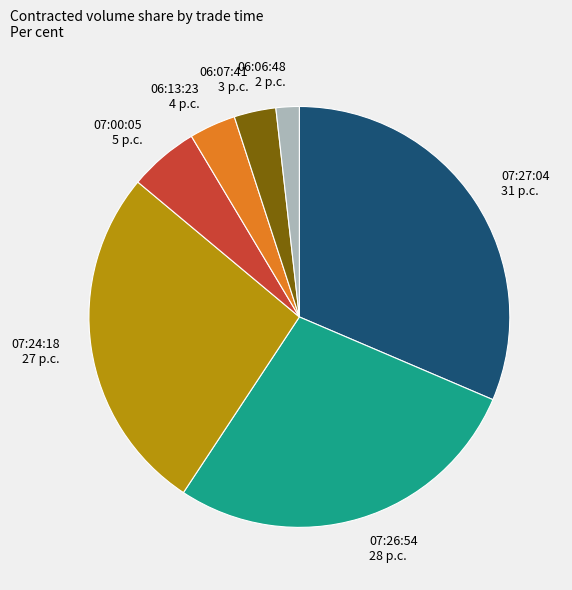

Is it true that 07:27:04 is 31% of the pie?

True